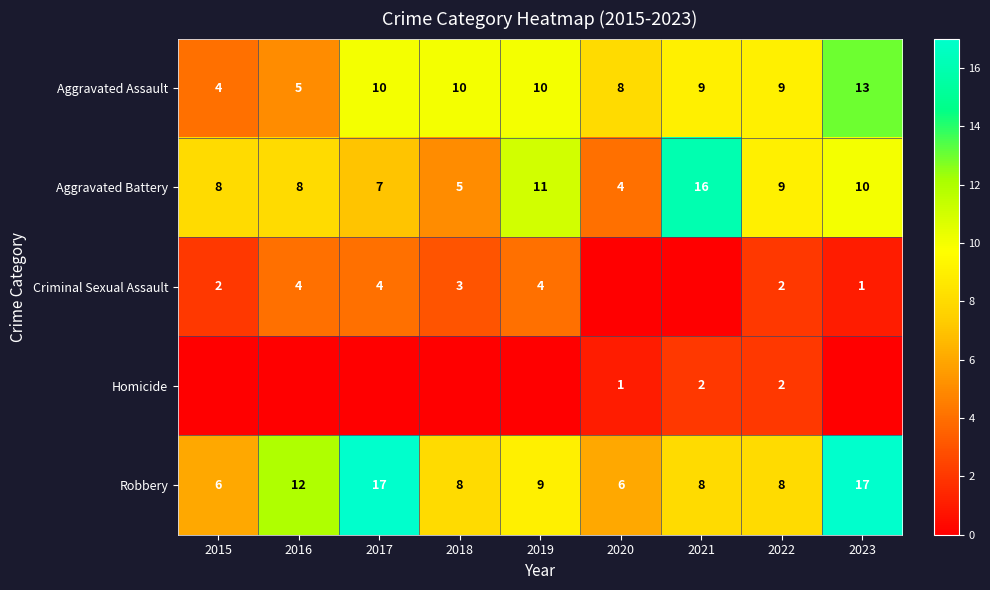

The value of Aggravated Assault at 2016 is 2. True or false?

False